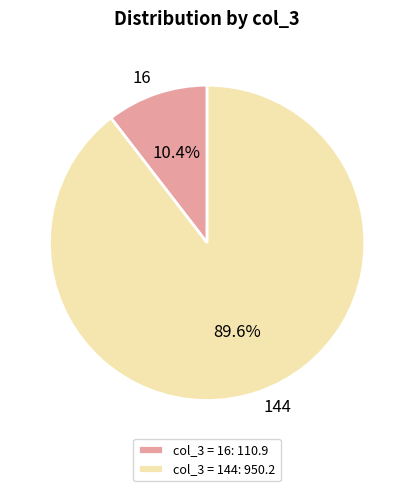

Count the number of slices in the pie.

2